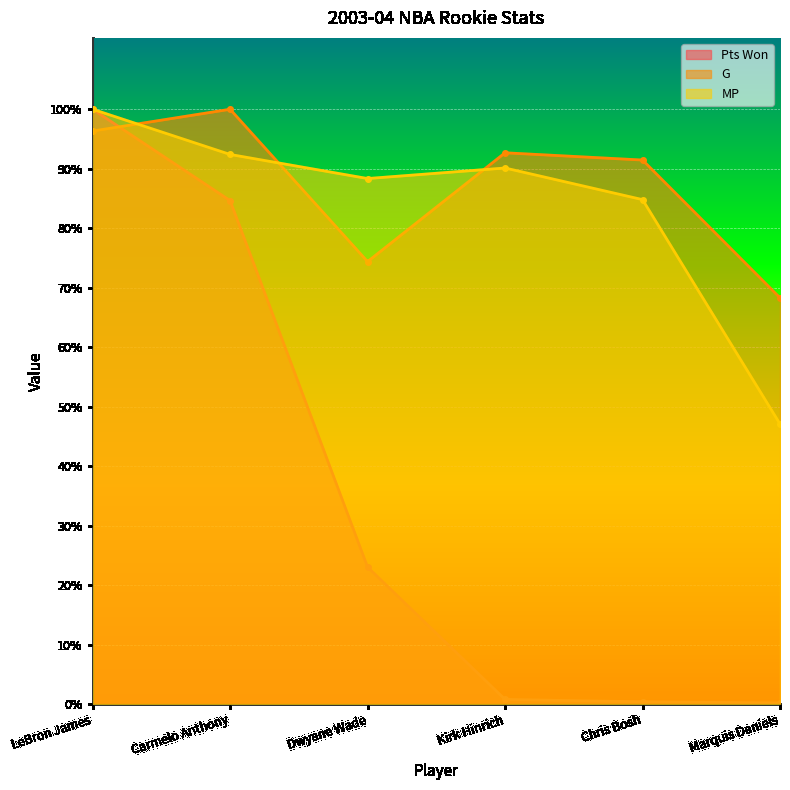

True or false: G has more than 2 interior local peaks.

False